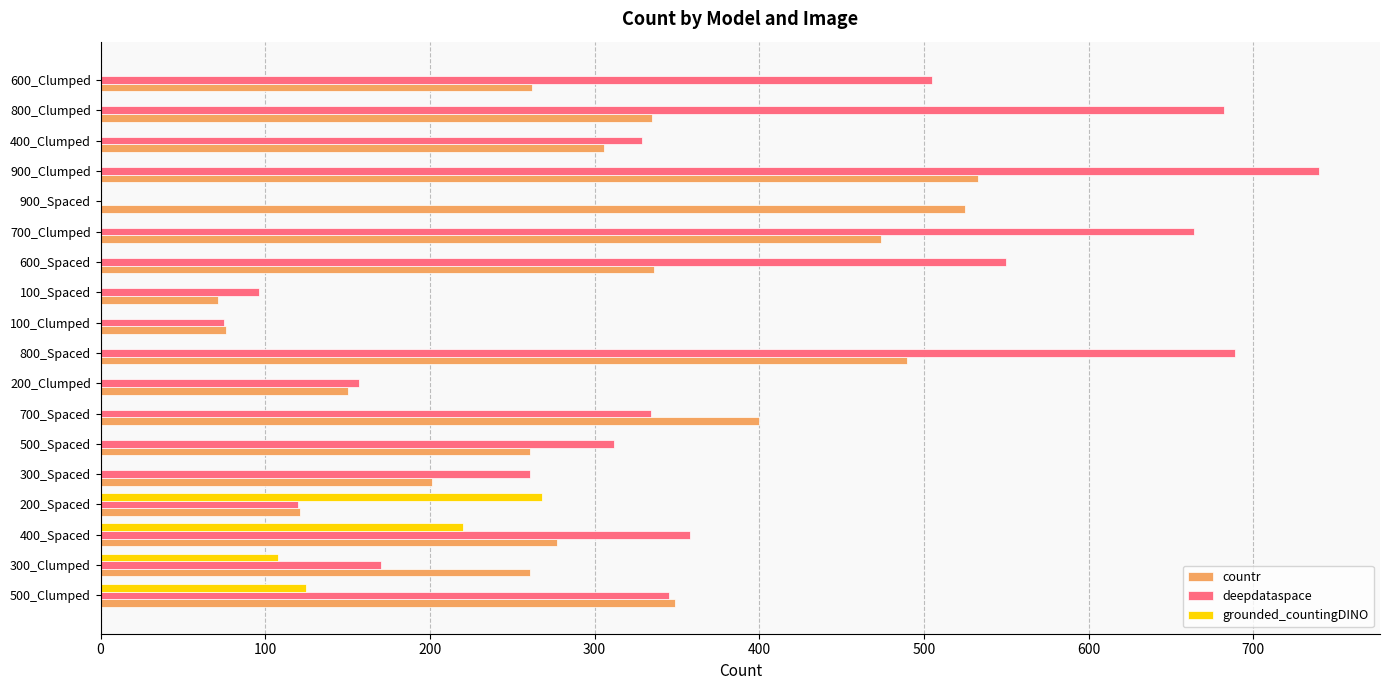

Which series has the largest total across all categories?

deepdataspace